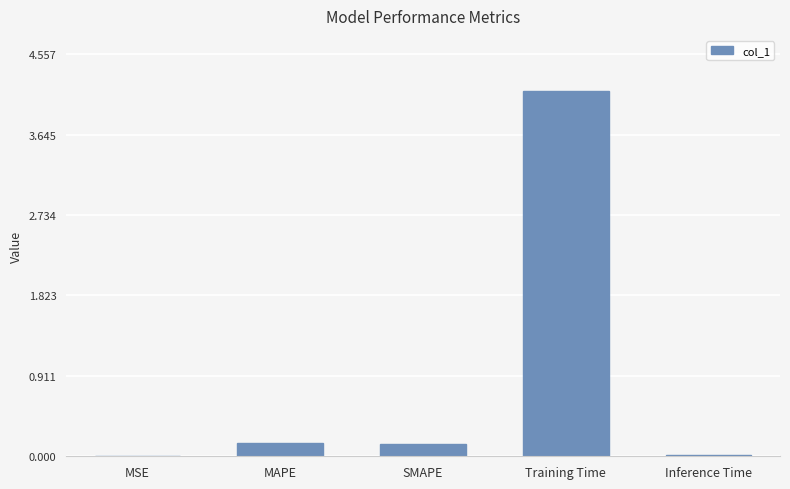

The value at MAPE is 0.2. True or false?

True